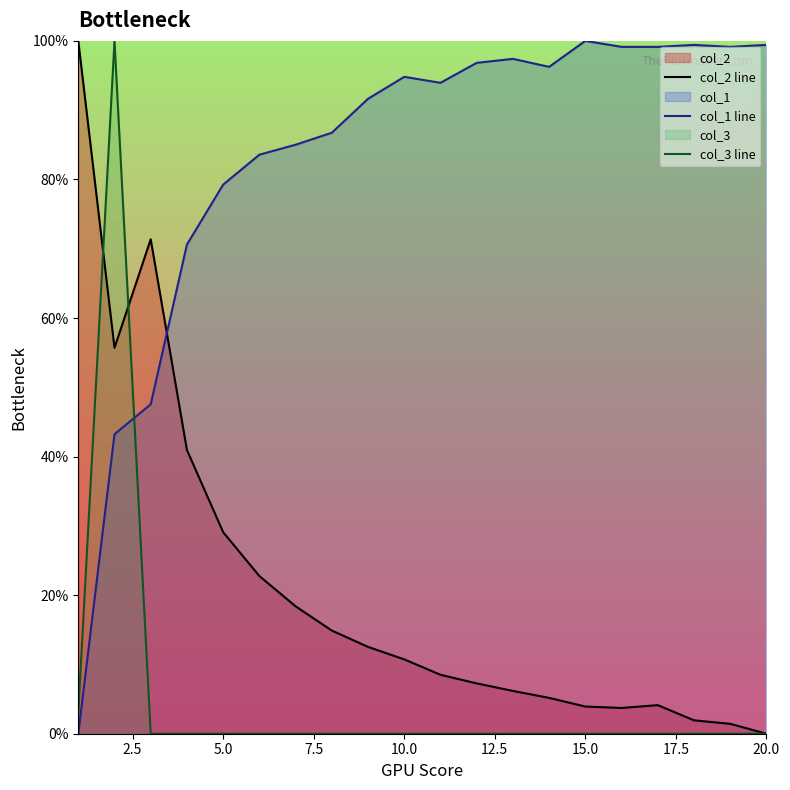

How many data points does each series have?

20